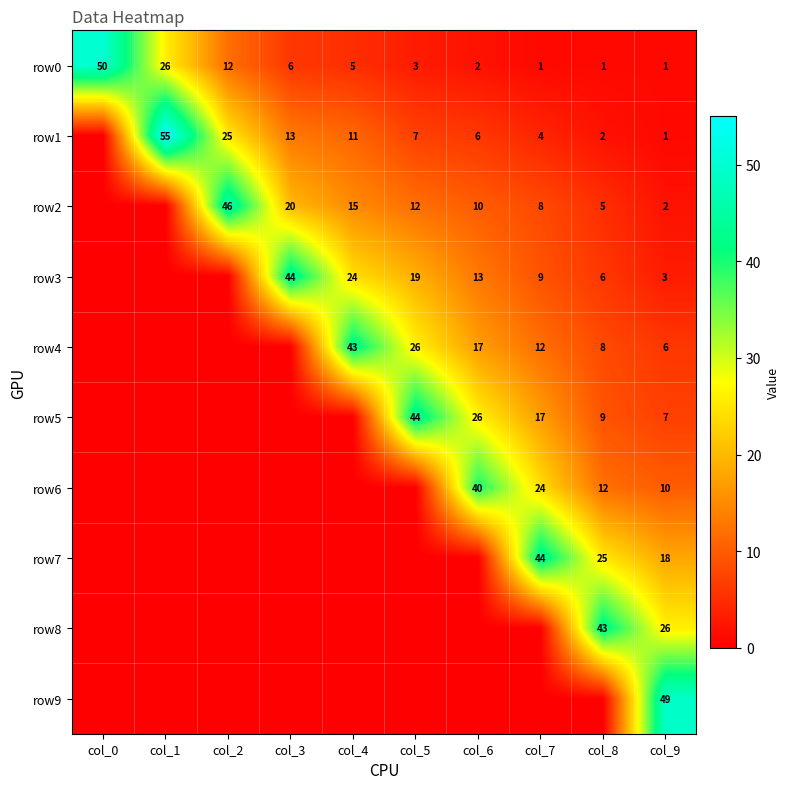

What is the sum of the row5 values at col_5 and col_9?

51